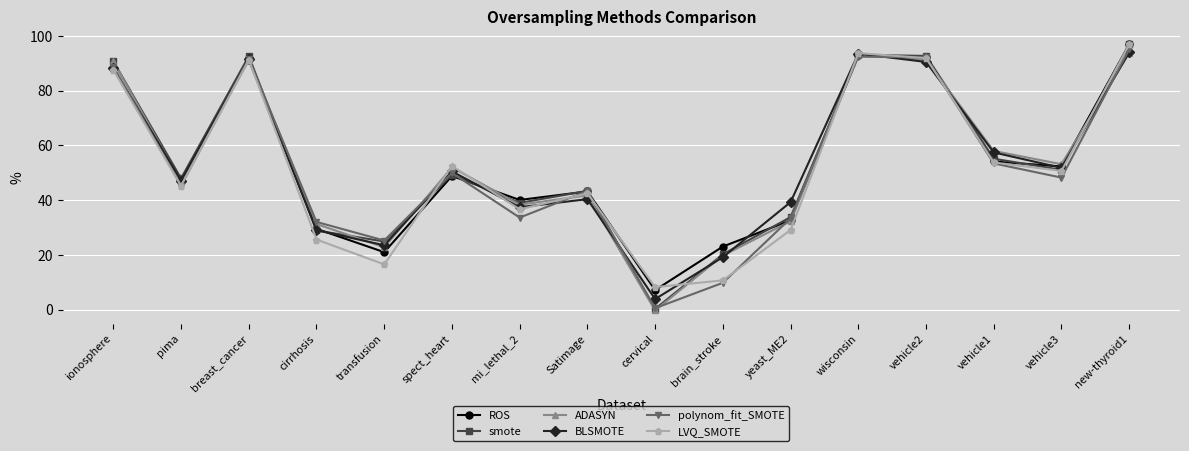

Between pima and spect_heart, which series saw the biggest shift?

LVQ_SMOTE